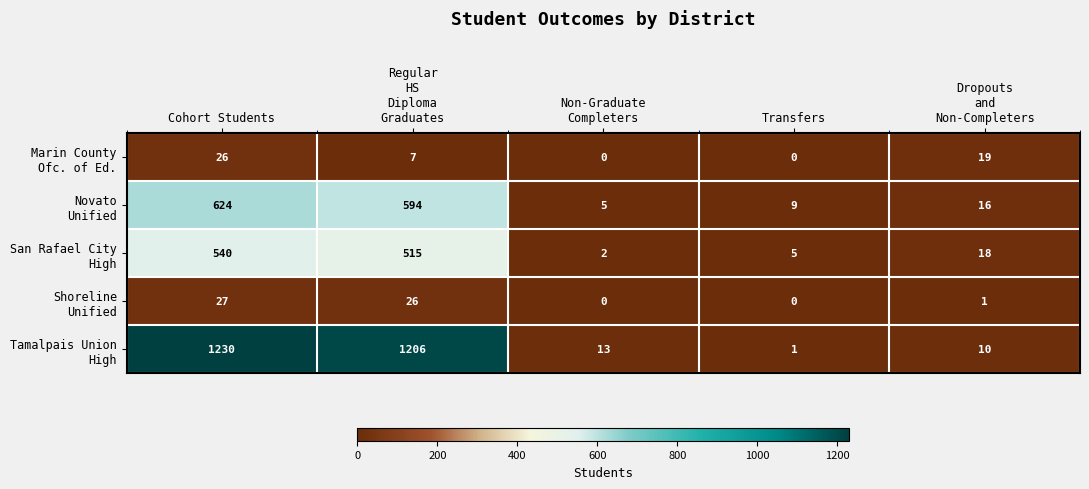

At which category is the sum across all series the highest?

Cohort Students